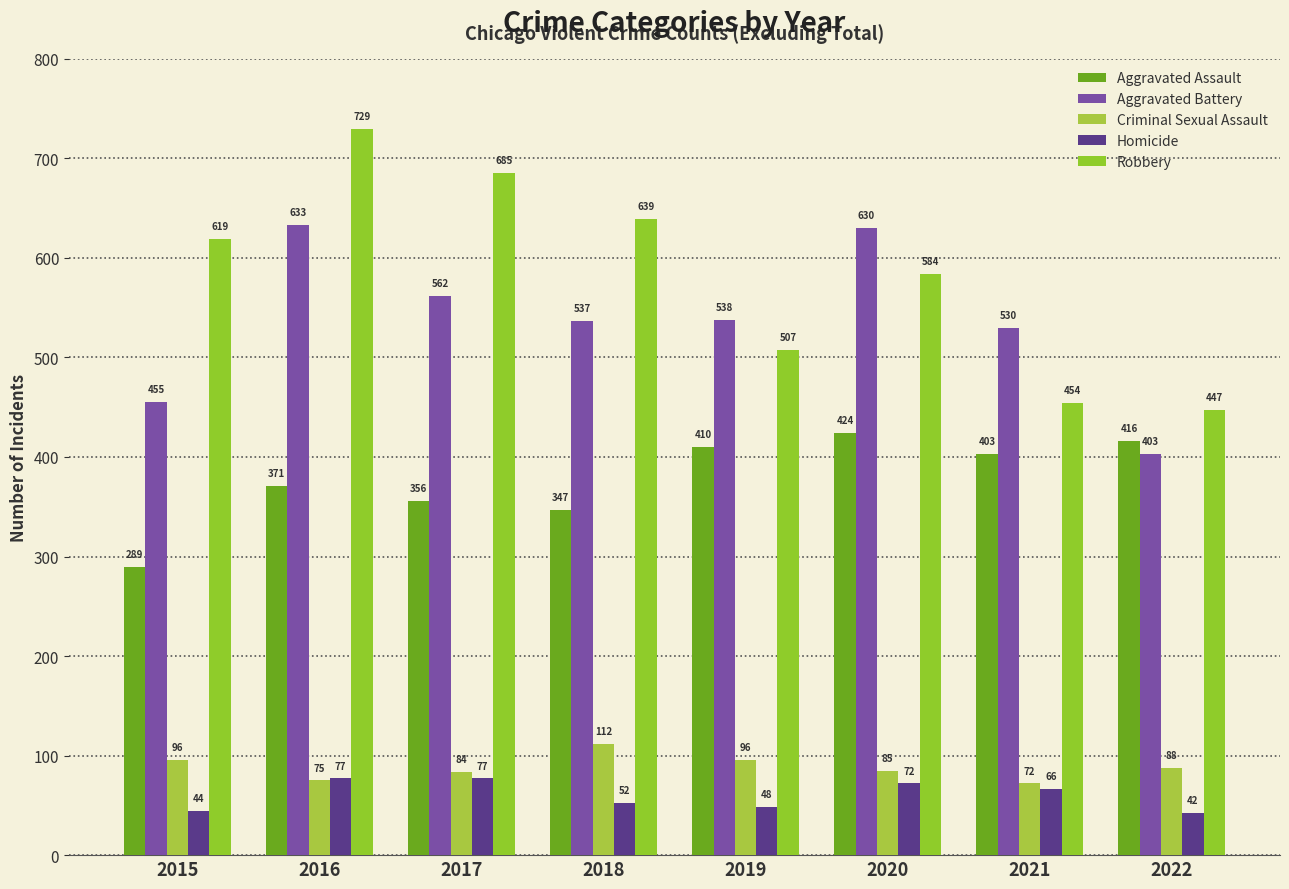

What is the difference between the second highest and second lowest values in the Homicide series?

33